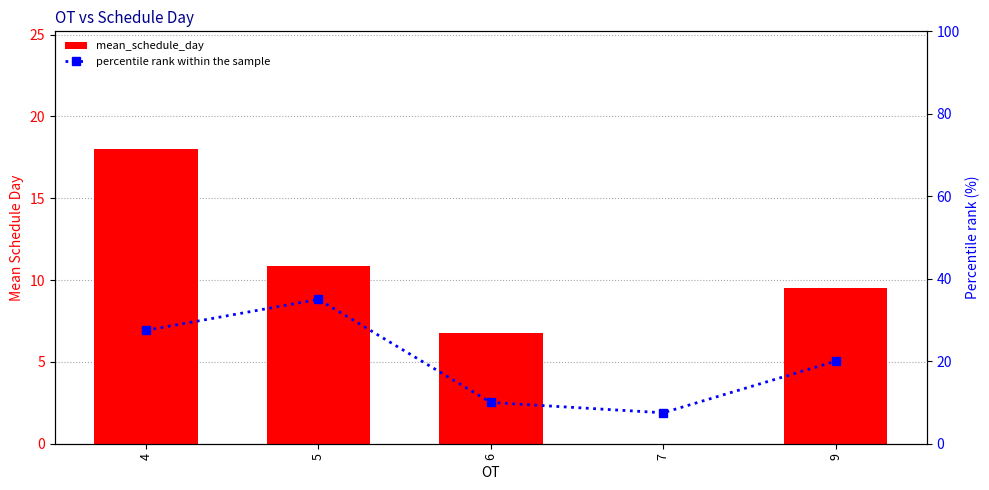

At which category is the sum across all series the highest?

5